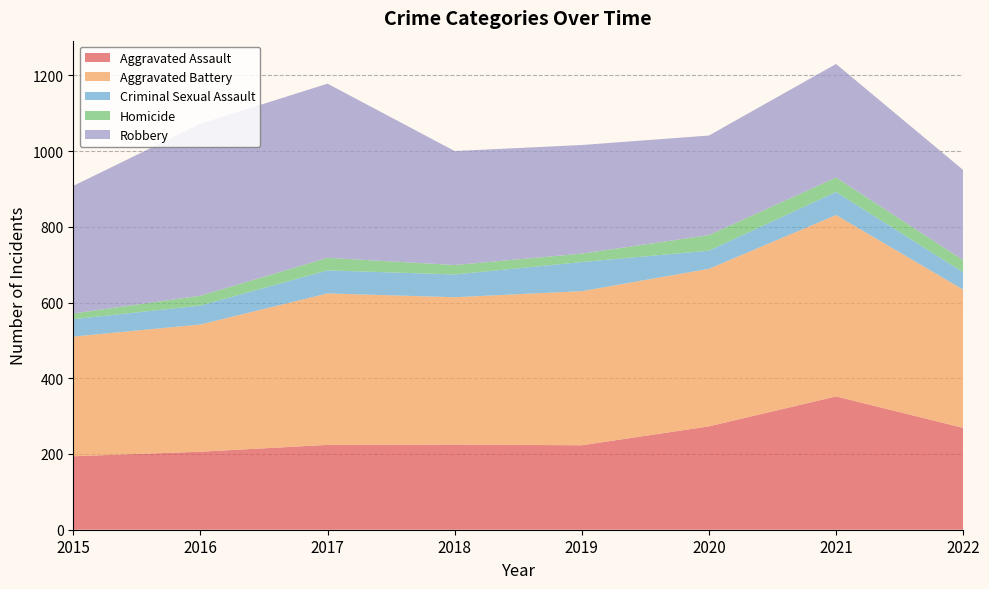

Reading left to right, list all the values displayed in this chart.

Aggravated Assault: 194	206	224	225	223	273	352	269
Aggravated Battery: 316	336	400	389	407	416	479	365
Criminal Sexual Assault: 46	50	61	60	77	48	61	46
Homicide: 15	26	33	25	22	41	38	32
Robbery: 337	454	460	301	287	263	300	238